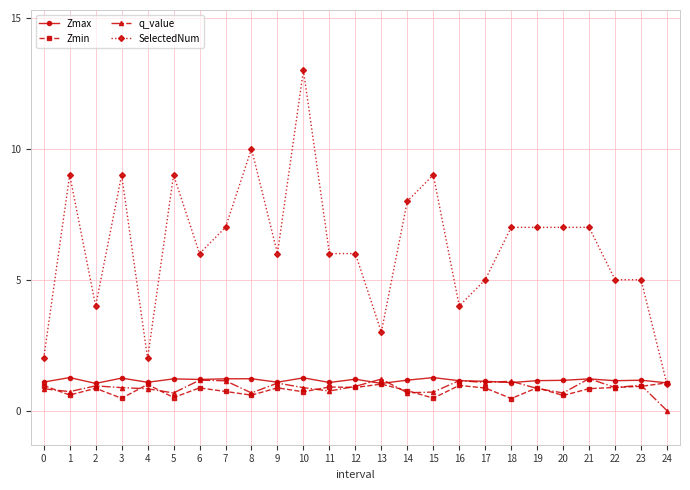

The SelectedNum series shows 9.0 at 5. True or false?

True